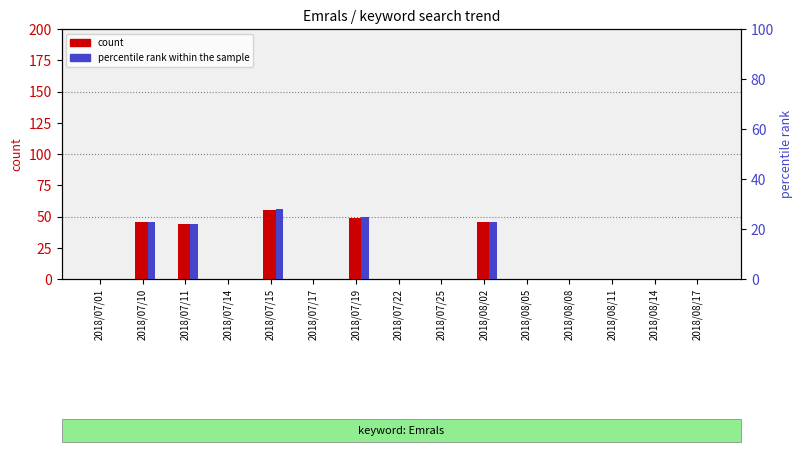

True or false: count has a value of 29 at 2018/07/11.

False